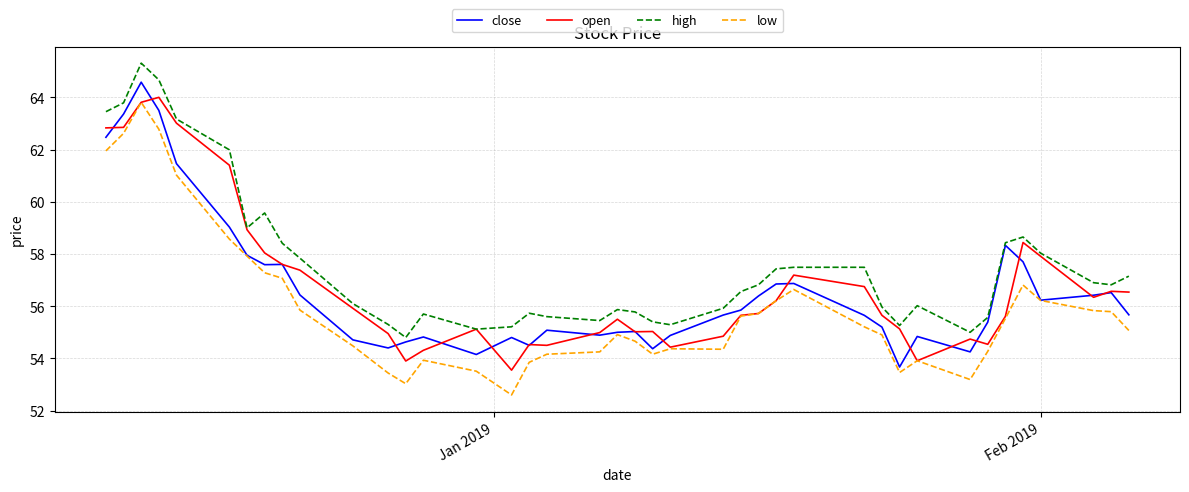

How many distinct data groups are displayed?

4